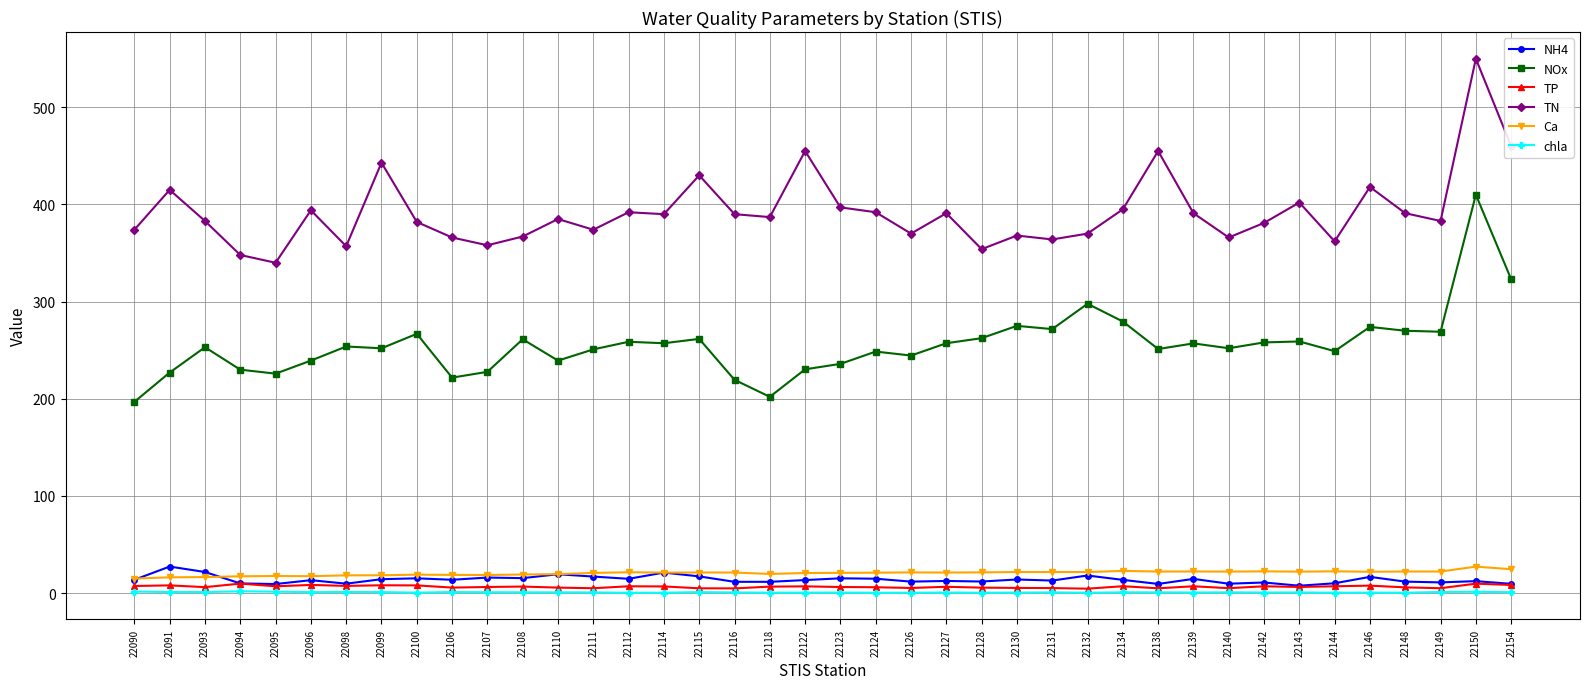

What is the spread (max minus min) of values at 22154?

459.1